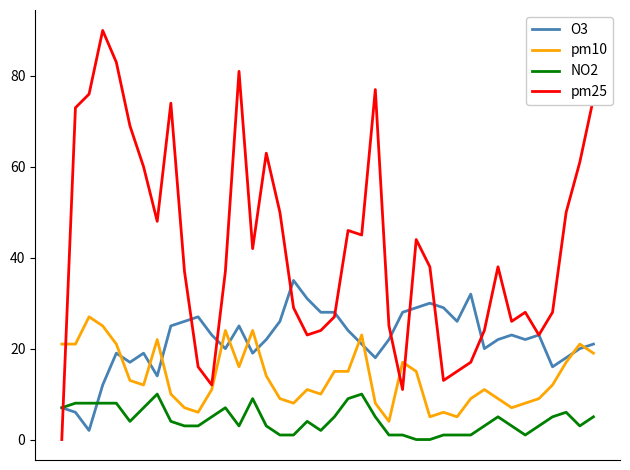

Reading left to right, list all the values displayed in this chart.

O3: 7	6	2	12	19	17	19	14	25	26	27	23	20	25	19	22	26	35	31	28	28	24	21	18	22	28	29	30	29	26	32	20	22	23	22	23	16	18	20	21
pm10: 21	21	27	25	21	13	12	22	10	7	6	11	24	16	24	14	9	8	11	10	15	15	23	8	4	17	15	5	6	5	9	11	9	7	8	9	12	17	21	19
NO2: 7	8	8	8	8	4	7	10	4	3	3	5	7	3	9	3	1	1	4	2	5	9	10	5	1	1	0	0	1	1	1	3	5	3	1	3	5	6	3	5
pm25: 0	73	76	90	83	69	60	48	74	37	16	12	37	81	42	63	50	29	23	24	27	46	45	77	25	11	44	38	13	15	17	24	38	26	28	23	28	50	61	75